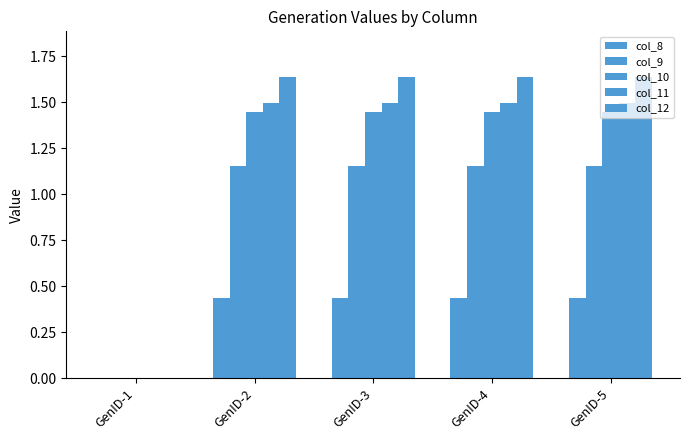

Count the number of categories in the chart.

5